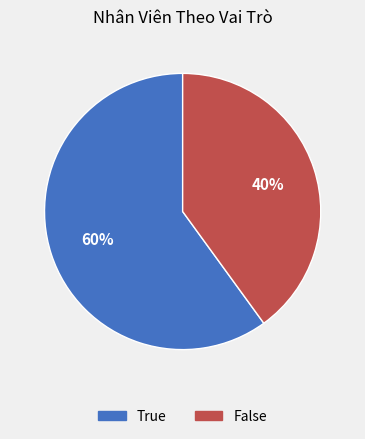

What is the largest slice in the pie chart?

True